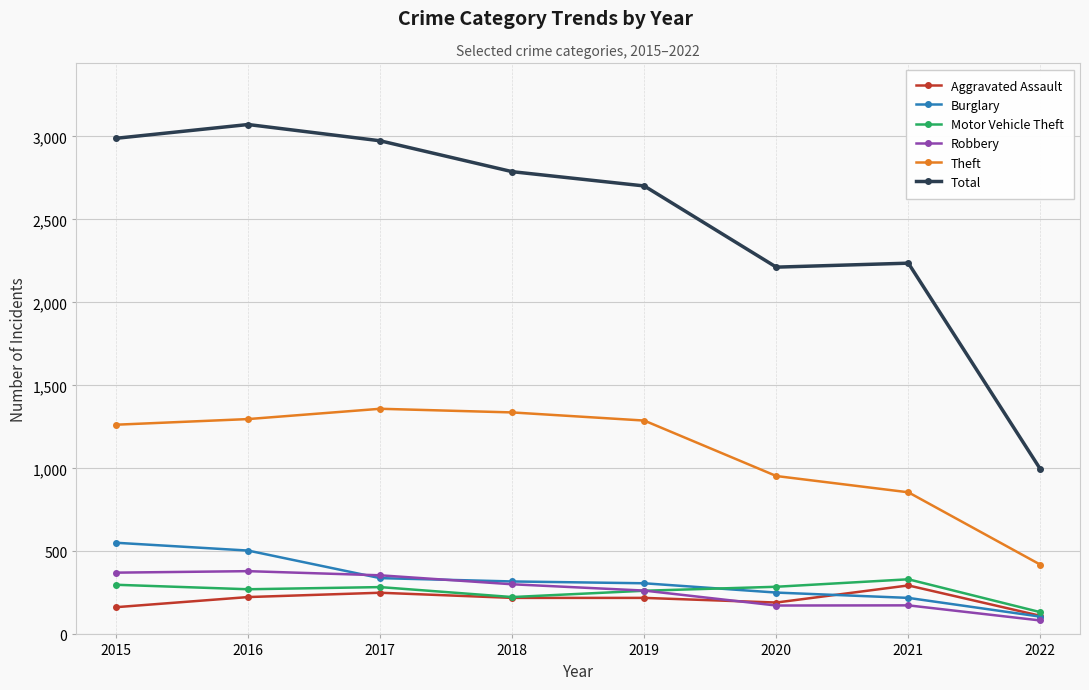

True or false: Theft and Total intersect in this chart.

False